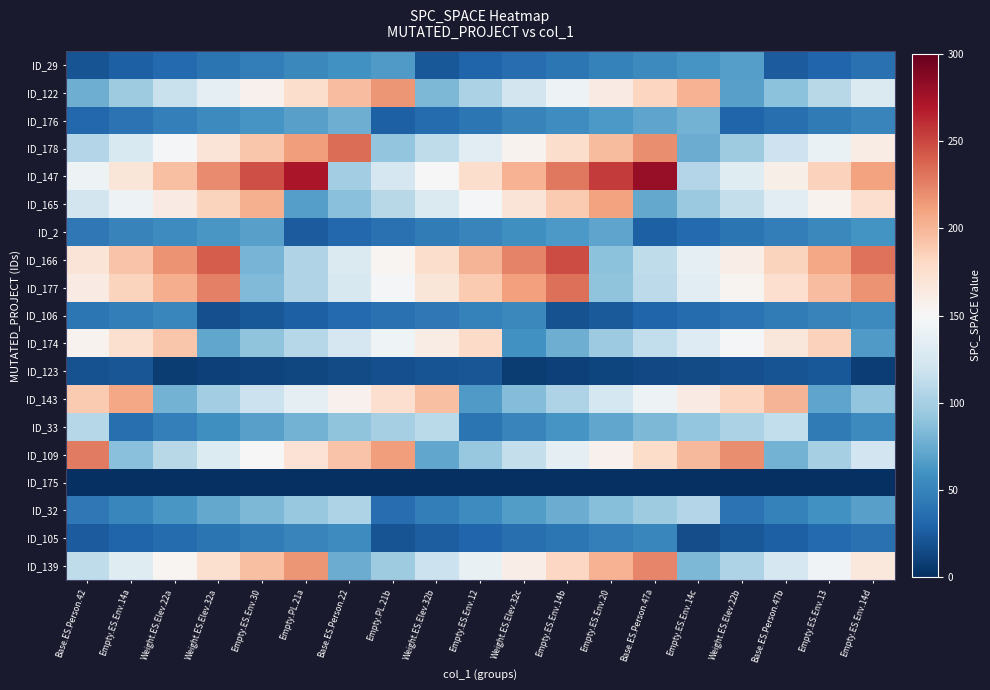

Reading left to right, list all the values displayed in this chart.

row_0: 21.0	27.4	33.7	40.1	46.5	52.9	59.2	65.6	23.0	29.3	35.7	42.1	48.4	54.8	61.2	67.6	24.9	31.3	37.7
row_1: 76.4	96.4	116.3	136.2	156.1	176.1	196.0	215.9	82.6	102.5	122.4	142.3	162.3	182.2	202.1	68.8	88.7	108.6	128.6
row_2: 32.2	39.6	47.0	54.4	61.7	69.1	76.5	27.1	34.5	41.9	49.2	56.6	64.0	71.4	78.7	29.4	36.8	44.1	51.5
row_3: 105.5	127.0	148.4	169.9	191.4	212.9	234.3	90.6	112.1	133.6	155.1	176.5	198.0	219.5	75.8	97.2	118.7	140.2	161.7
row_4: 142.4	168.5	194.6	220.7	246.8	272.9	98.2	124.3	150.4	176.5	202.6	228.7	254.9	281.0	106.2	132.3	158.4	184.5	210.7
row_5: 122.1	142.5	162.8	183.2	203.6	67.2	87.6	108.0	128.4	148.7	169.1	189.5	209.9	73.5	93.9	114.2	134.6	155.0	175.4
row_6: 42.8	49.3	55.9	62.4	69.0	25.1	31.7	38.2	44.8	51.3	57.9	64.4	71.0	27.1	33.7	40.2	46.8	53.4	59.9
row_7: 169.1	193.0	217.0	240.9	80.7	104.7	128.6	152.5	176.5	200.4	224.3	248.3	88.1	112.0	136.0	159.9	183.8	207.8	231.7
row_8: 161.9	183.2	204.5	225.8	83.3	104.6	125.9	147.2	168.5	189.8	211.1	232.4	89.9	111.1	132.4	153.7	175.0	196.3	217.6
row_9: 41.5	46.6	51.7	17.6	22.7	27.8	32.9	38.0	43.1	48.2	53.3	19.2	24.2	29.3	34.4	39.5	44.6	49.7	54.8
row_10: 155.6	173.6	191.5	71.5	89.4	107.4	125.3	143.2	161.1	179.1	59.1	77.0	95.0	112.9	130.8	148.7	166.7	184.6	64.6
row_11: 19.3	21.4	7.4	9.5	11.6	13.7	15.8	17.8	19.9	22.0	8.0	10.1	12.2	14.3	16.4	18.5	20.6	22.7	8.7
row_12: 189.1	208.5	78.8	98.2	117.6	137.0	156.3	175.7	195.1	65.4	84.8	104.2	123.5	142.9	162.3	181.7	201.1	71.4	90.7
row_13: 106.8	37.4	47.8	58.1	68.5	78.9	89.3	99.6	110.0	40.6	51.0	61.3	71.7	82.1	92.5	102.8	113.2	43.8	54.1
row_14: 227.8	87.1	108.1	129.1	150.1	171.2	192.2	213.2	72.5	93.6	114.6	135.6	156.6	177.6	198.7	219.7	79.0	100.0	121.0
row_15: 0.0	0.0	0.0	0.0	0.0	0.0	0.0	0.0	0.0	0.0	0.0	0.0	0.0	0.0	0.0	0.0	0.0	0.0	0.0
row_16: 42.6	52.7	62.8	72.9	83.0	93.1	103.2	35.6	45.7	55.8	65.9	76.0	86.1	96.2	106.3	38.7	48.8	58.9	69.0
row_17: 24.7	29.9	35.1	40.2	45.4	50.6	55.8	21.1	26.3	31.5	36.7	41.8	47.0	52.2	17.5	22.7	27.9	33.1	38.2
row_18: 111.3	132.4	153.4	174.4	195.4	216.4	75.8	96.8	117.8	138.8	159.9	180.9	201.9	222.9	82.2	103.3	124.3	145.3	166.3